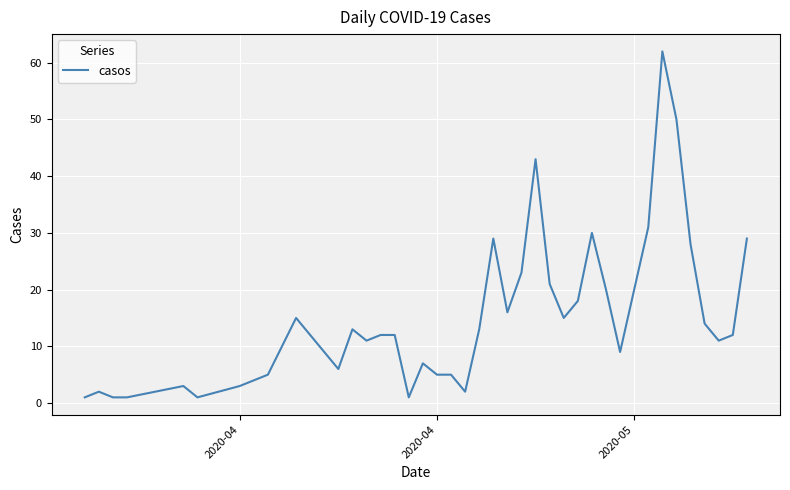

What is the greatest value displayed?

62